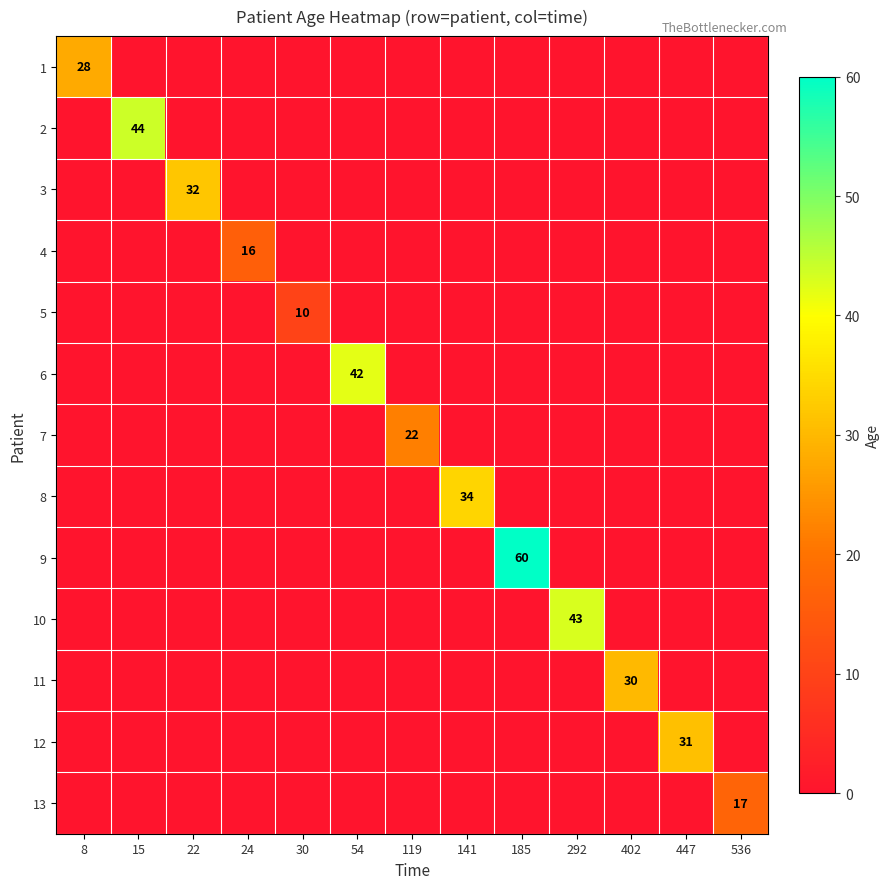

Is the value of 9 at 185 greater than the value of 7 at 30?

Yes